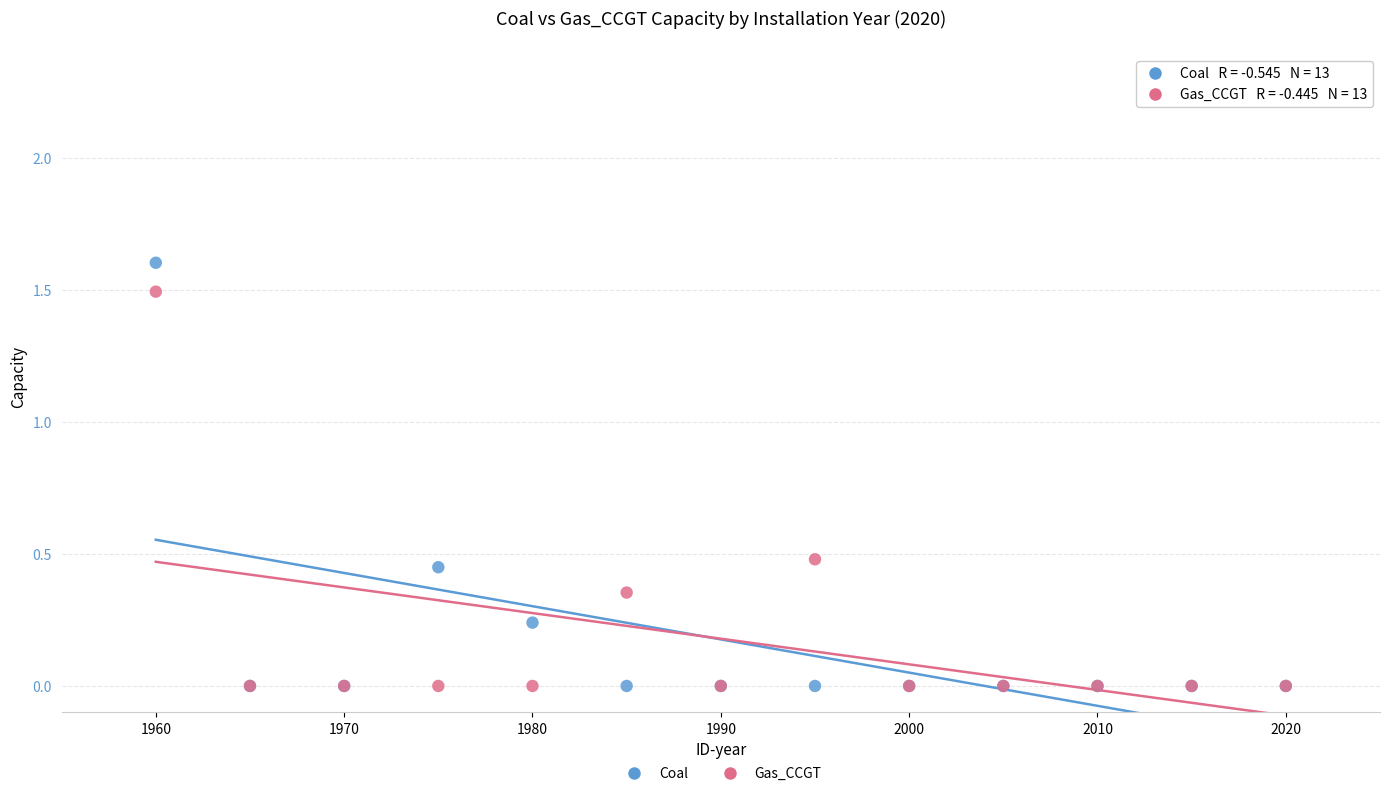

What are all the series names shown in the legend?

Coal, Gas_CCGT